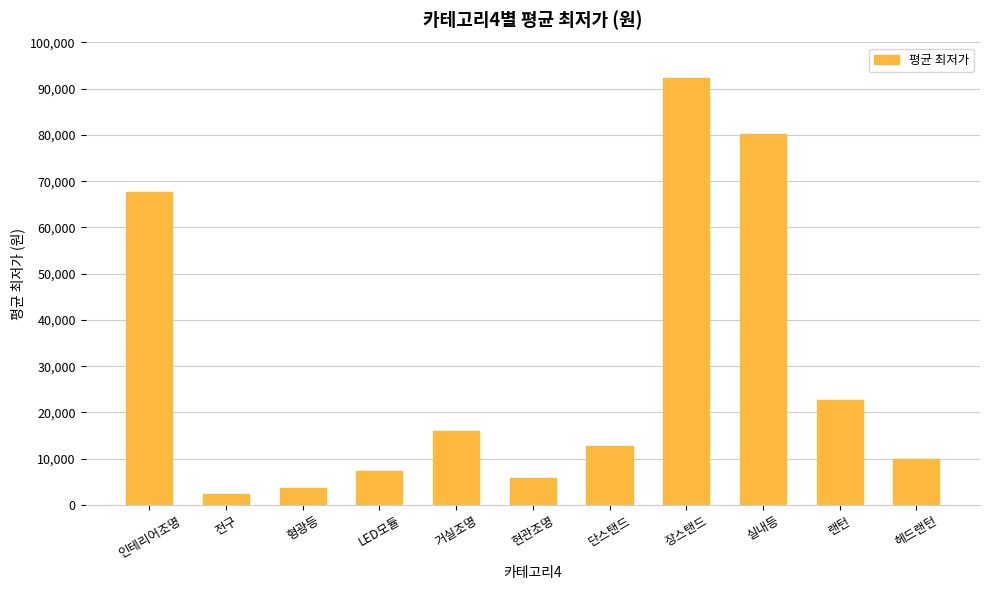

How many series are shown in this chart?

1